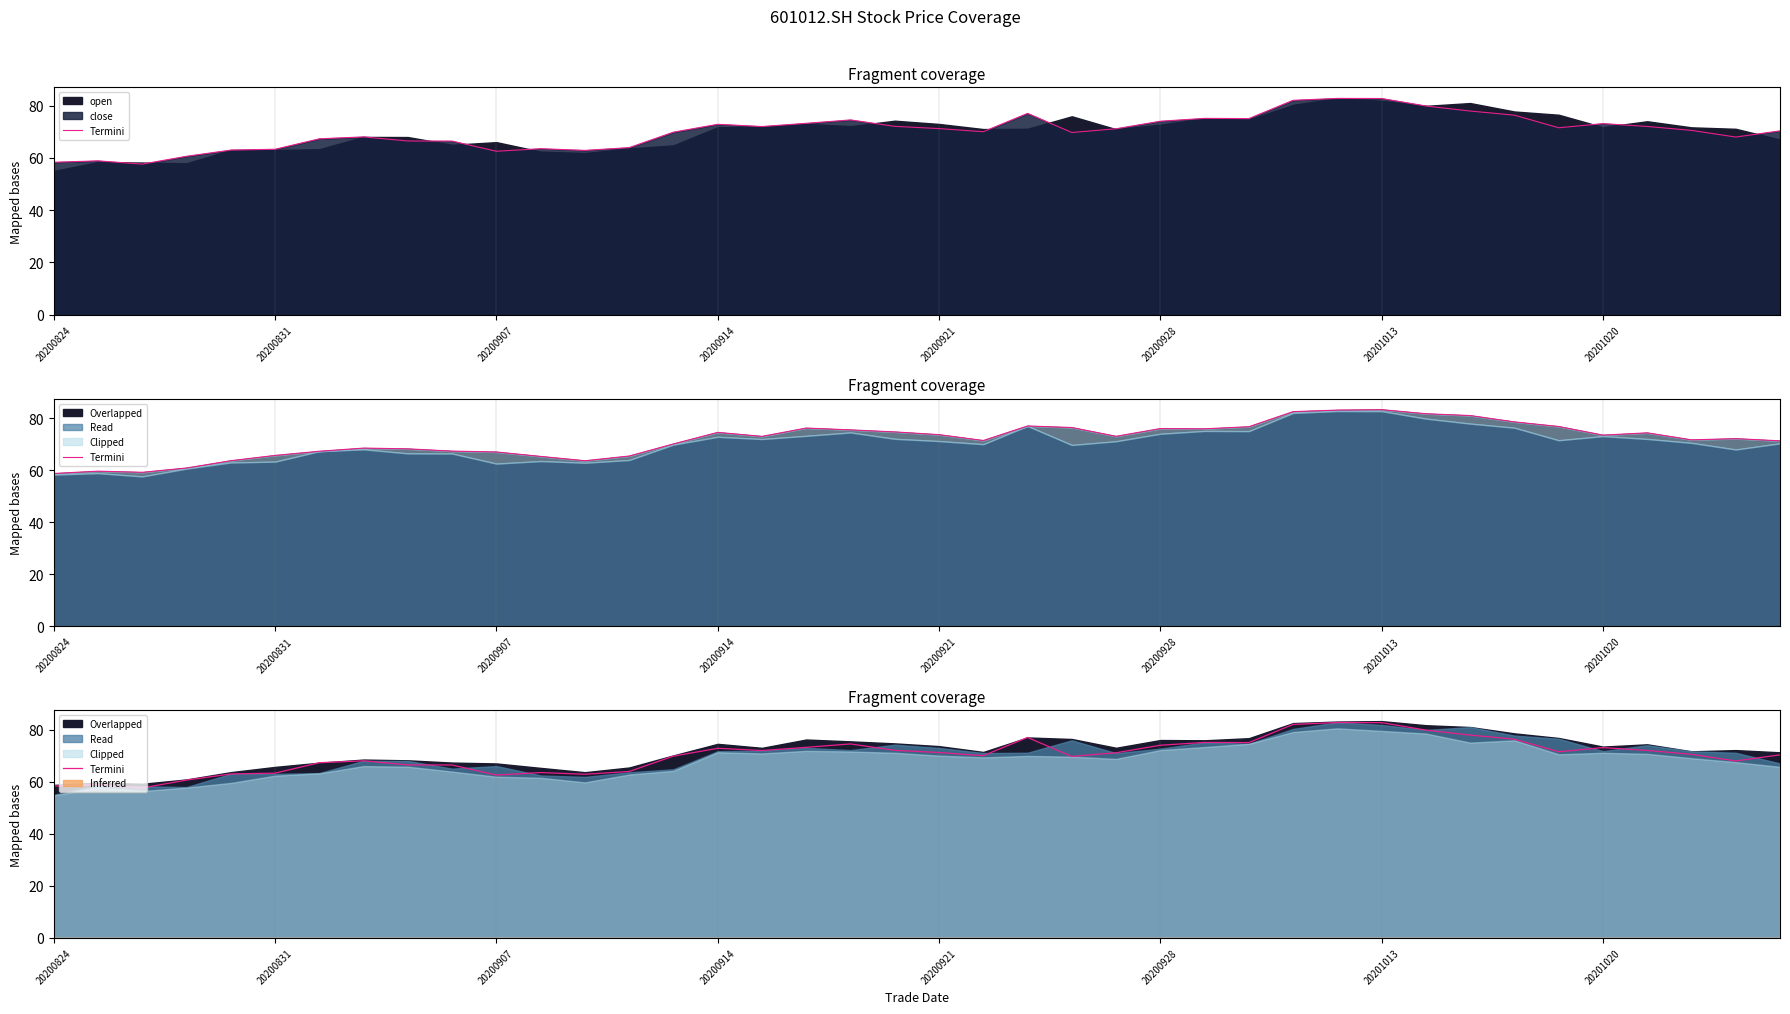

What is the label of the 8th point from the left?

20201020